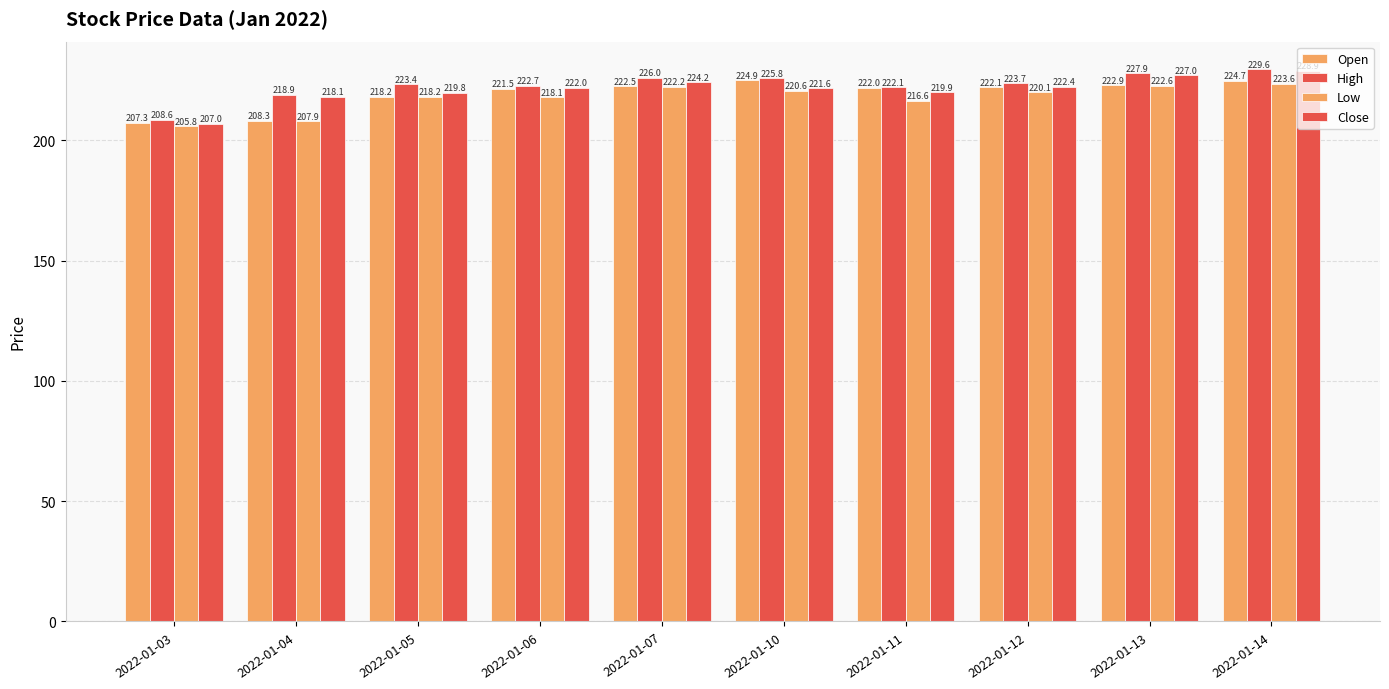

How many groups of bars are there?

10